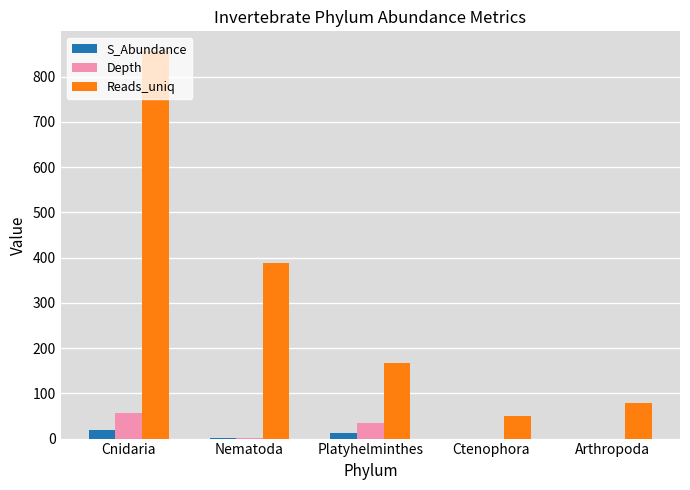

At which label does Depth first exceed 2?

Cnidaria